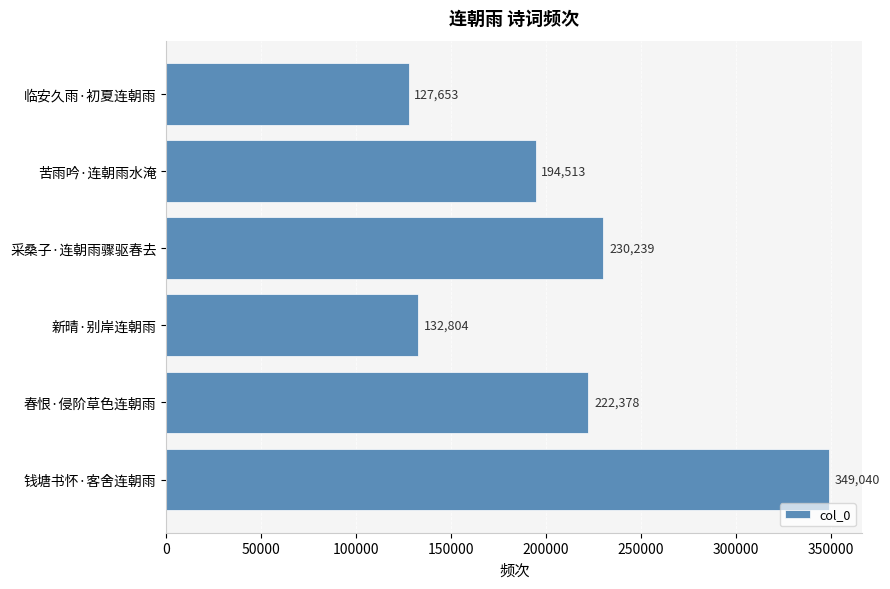

True or false: the data shows 194513 at 苦雨吟·连朝雨水淹.

True